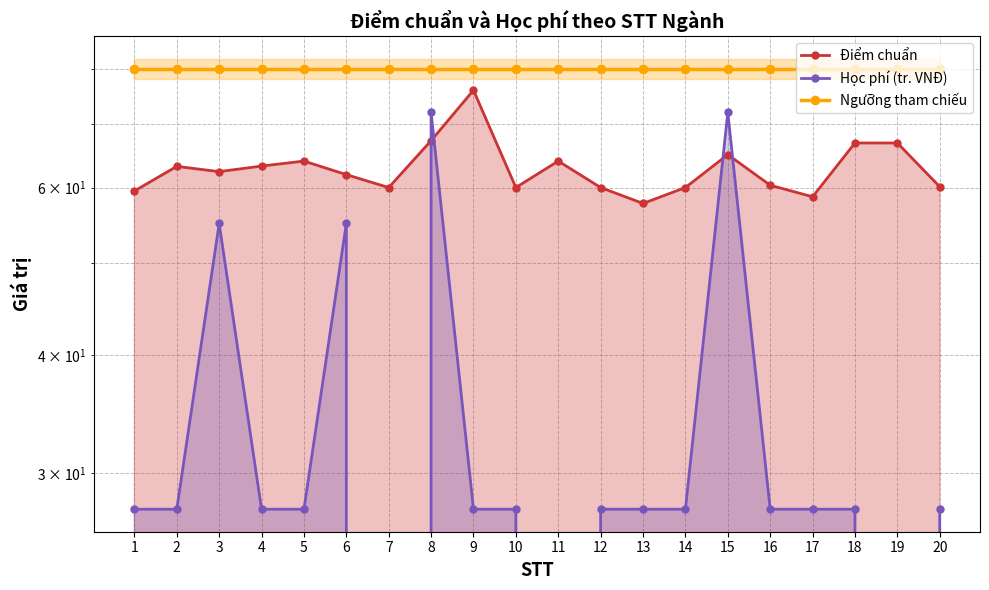

Rank the series at 20 from lowest to highest value.

Học phí (tr. VNĐ), Điểm chuẩn, Ngưỡng tham chiếu